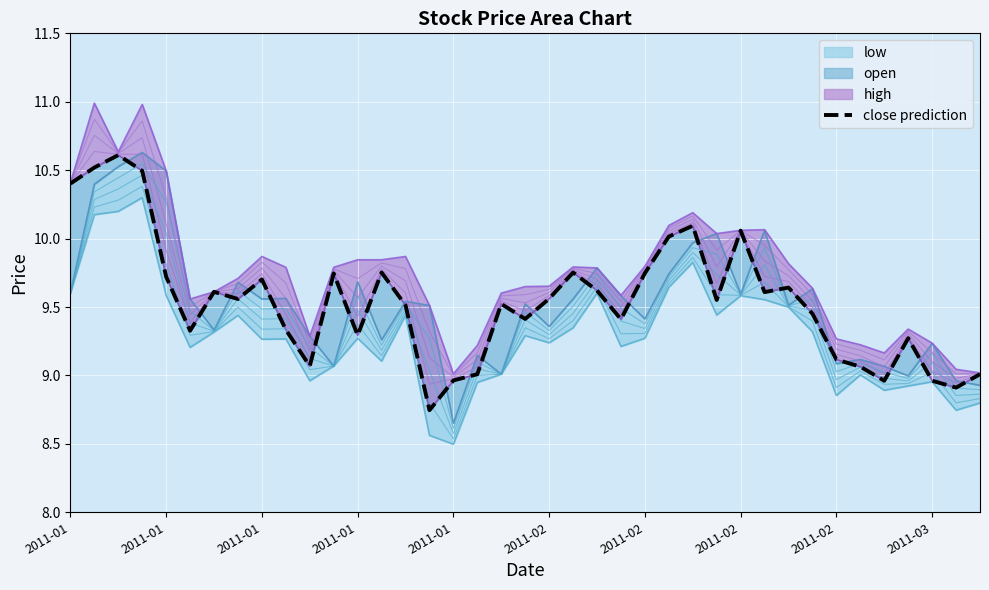

Where does the data first go above 9?

2011-01